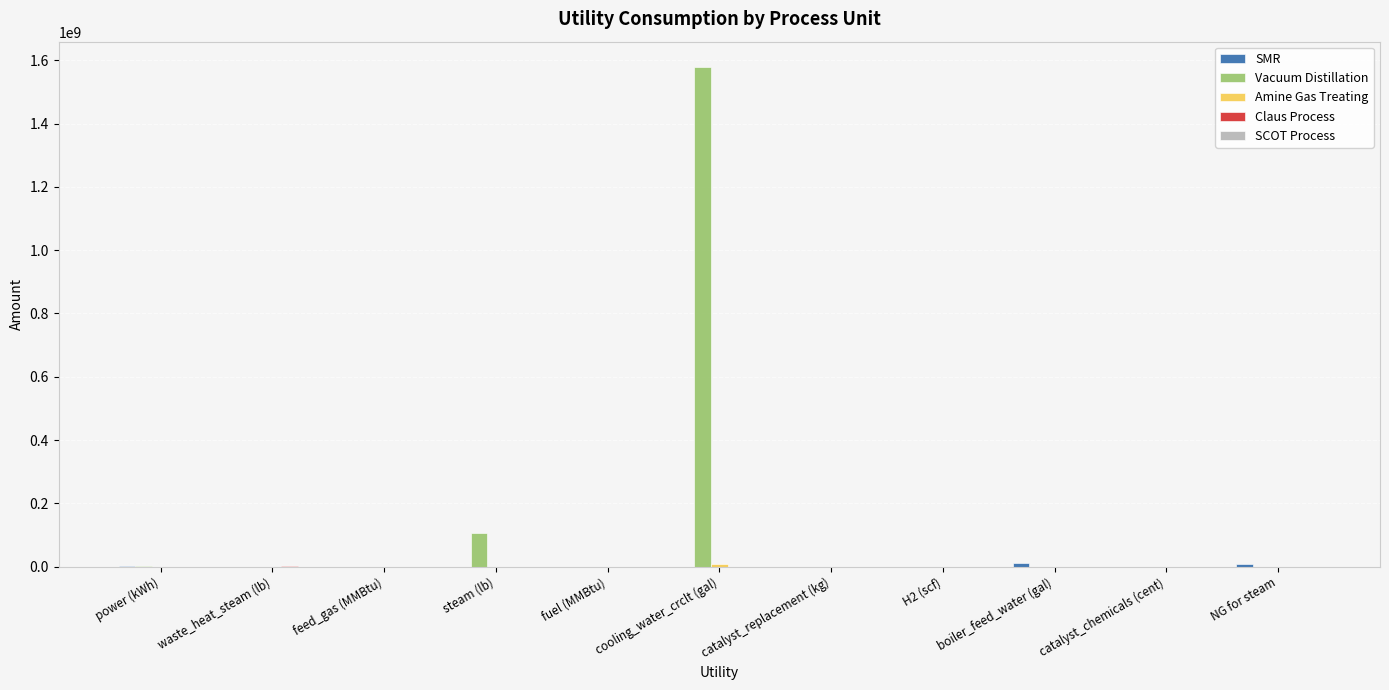

At which category does the chart reach its peak across all series?

cooling_water_crclt (gal)